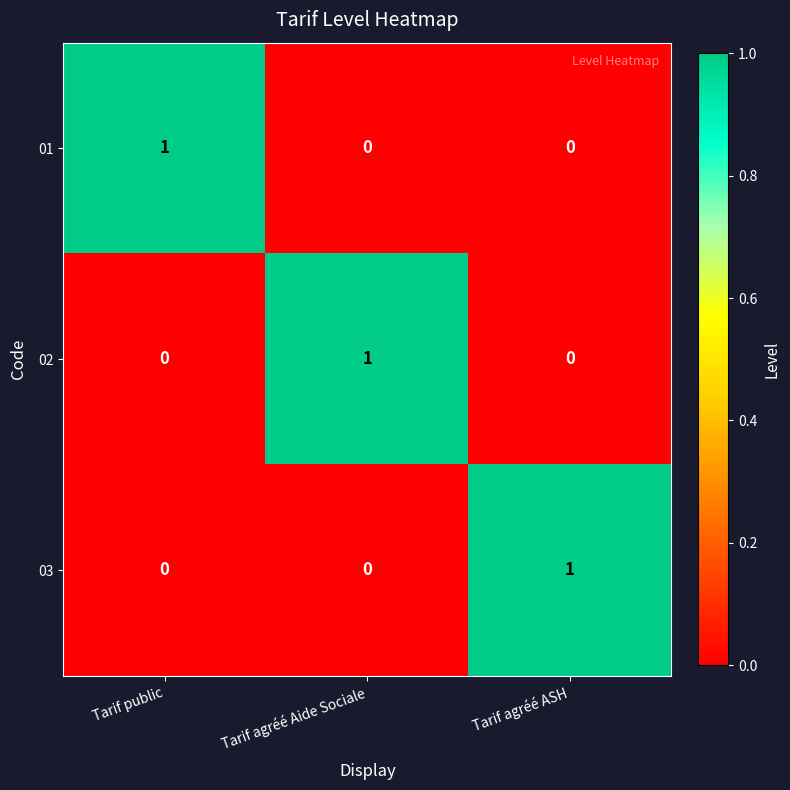

What is the spread (max minus min) of values at Tarif public?

1